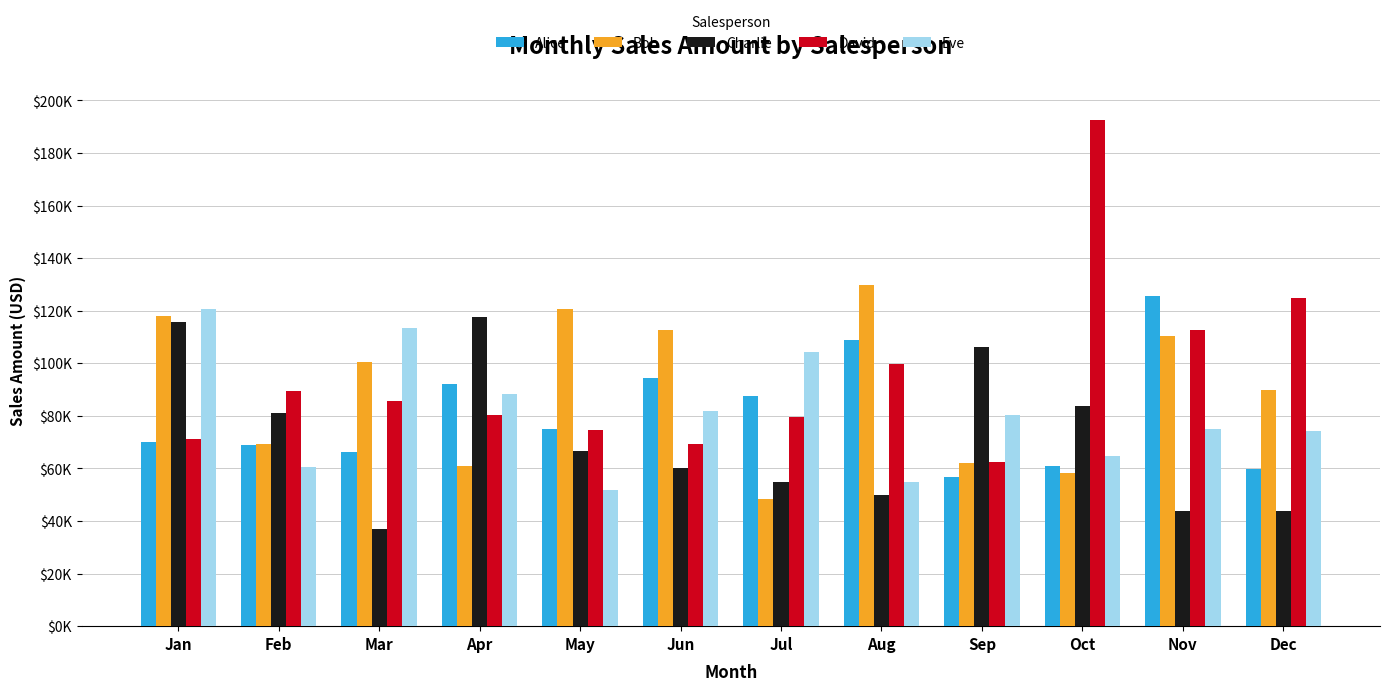

Is the value of Bob at Apr greater than the value of Eve at Nov?

No